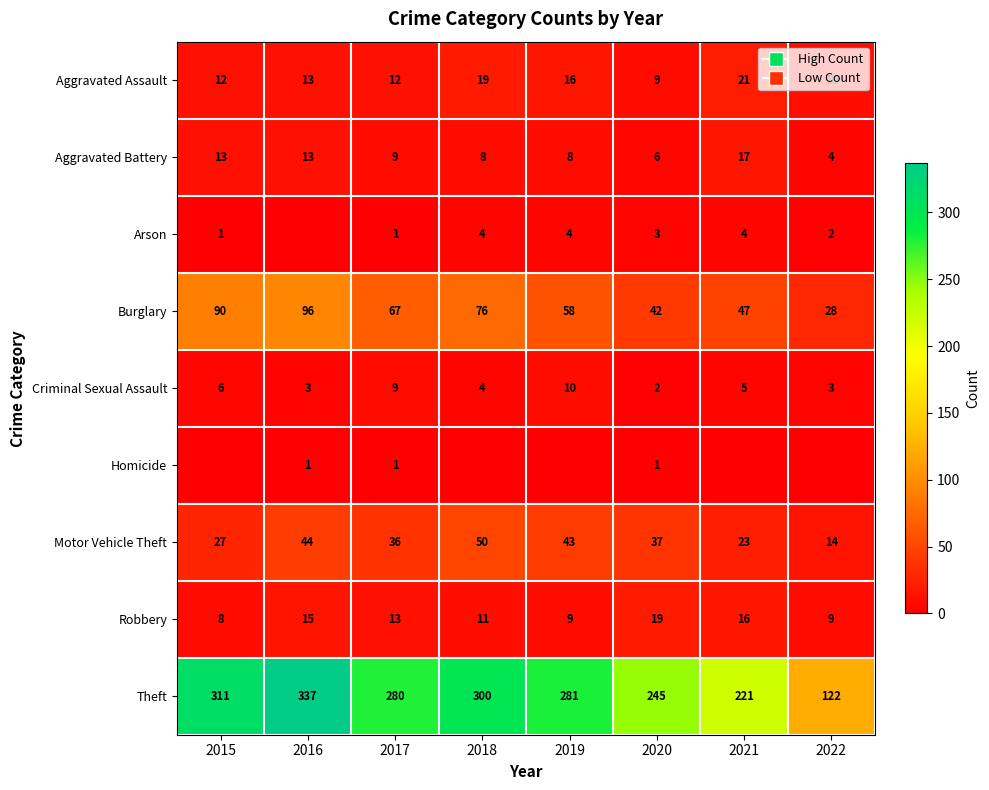

At which category is the sum across all series the highest?

2016